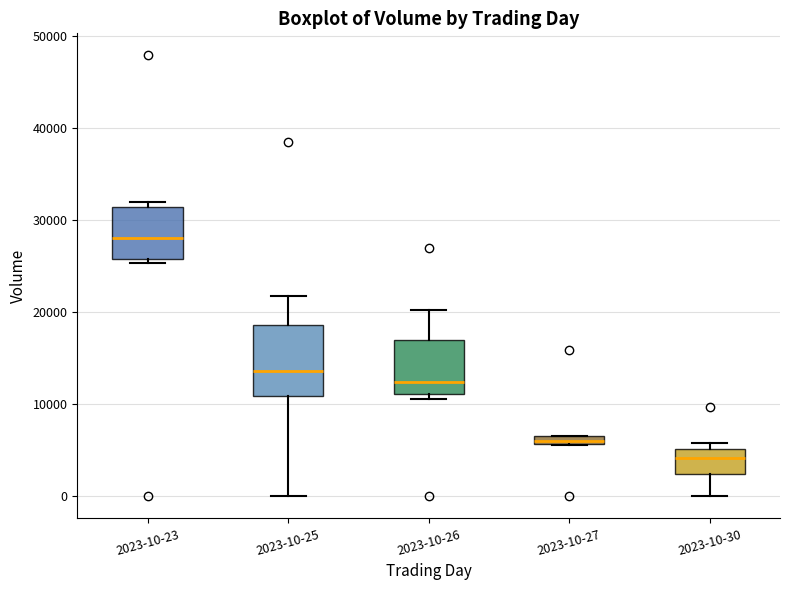

Where does the upper whisker of the box for 2023-10-26 end on the y-axis? The values are not printed on the chart, so give them approximately, as read against the axis.

20000